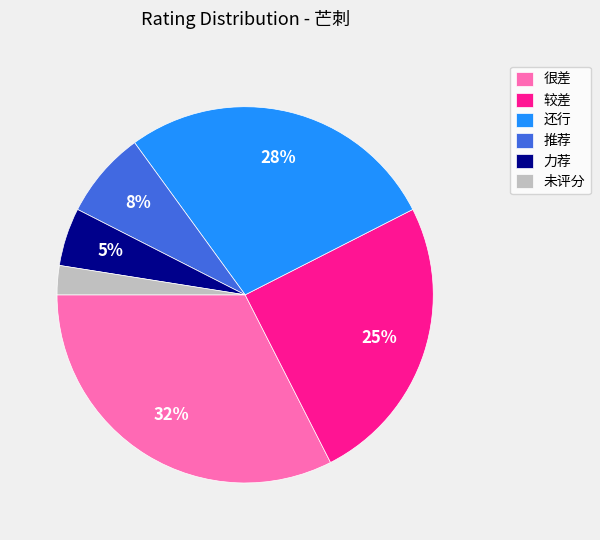

Approximately how many times larger is the value at 推荐 compared to 很差?

0.2